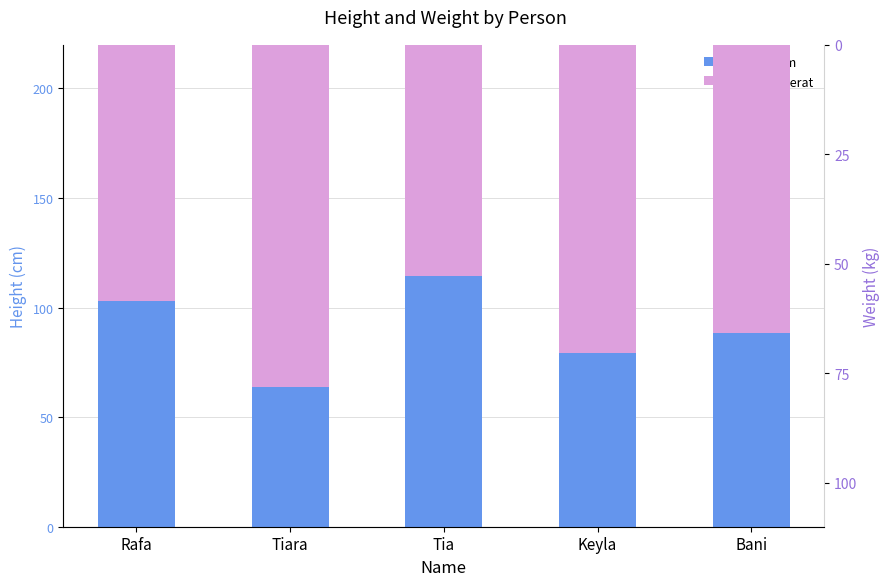

What is the difference between the second highest and minimum values in the tinggi_cm series?

13.0